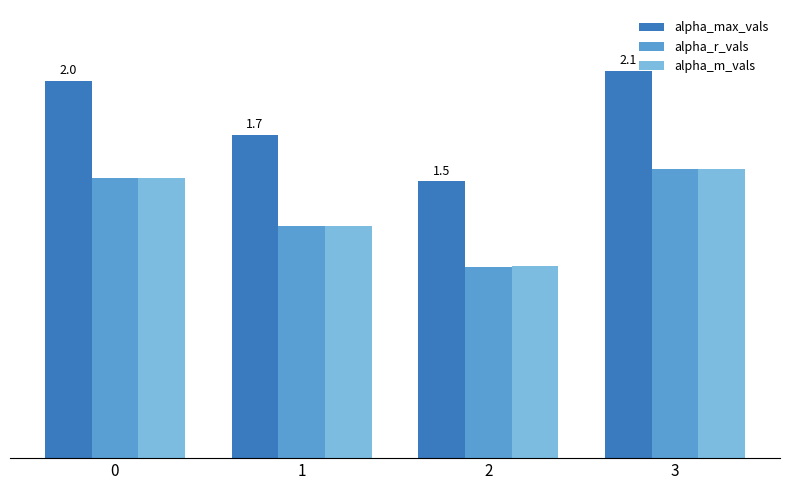

Reading right to left, what are all the values shown in this chart?

alpha_max_vals: 3=2.1	2=1.5	1=1.7	0=2.0
alpha_r_vals: 3=1.5	2=1.0	1=1.2	0=1.5
alpha_m_vals: 3=1.5	2=1.0	1=1.2	0=1.5